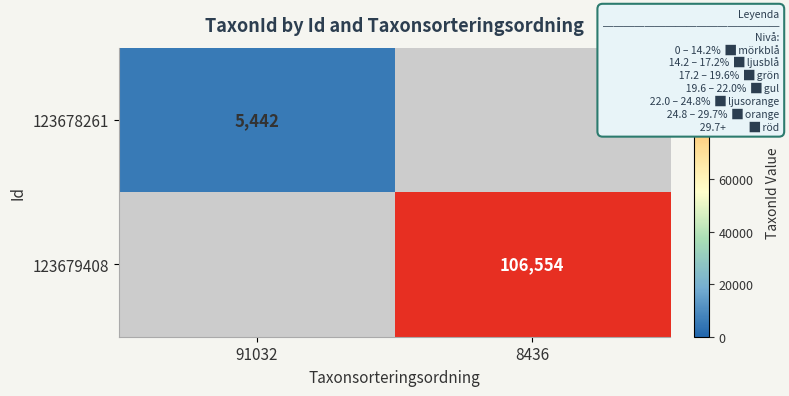

The 123679408 series shows 106554 at 8436. True or false?

True